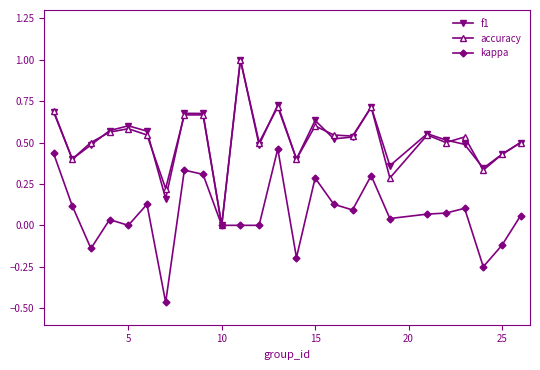

What is the maximum value for f1?

1.0